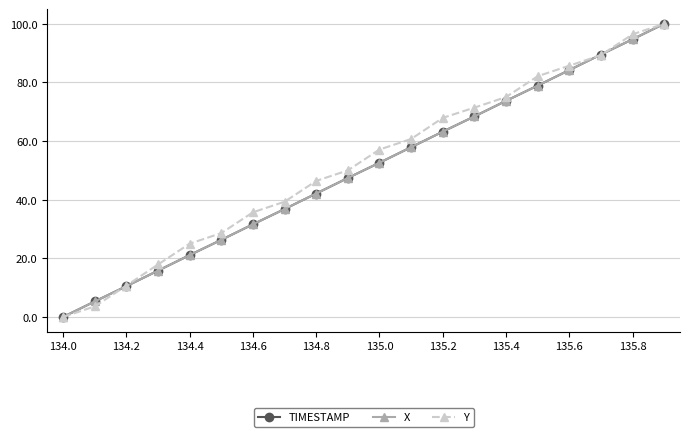

Does the chart have visible grid lines?

Yes